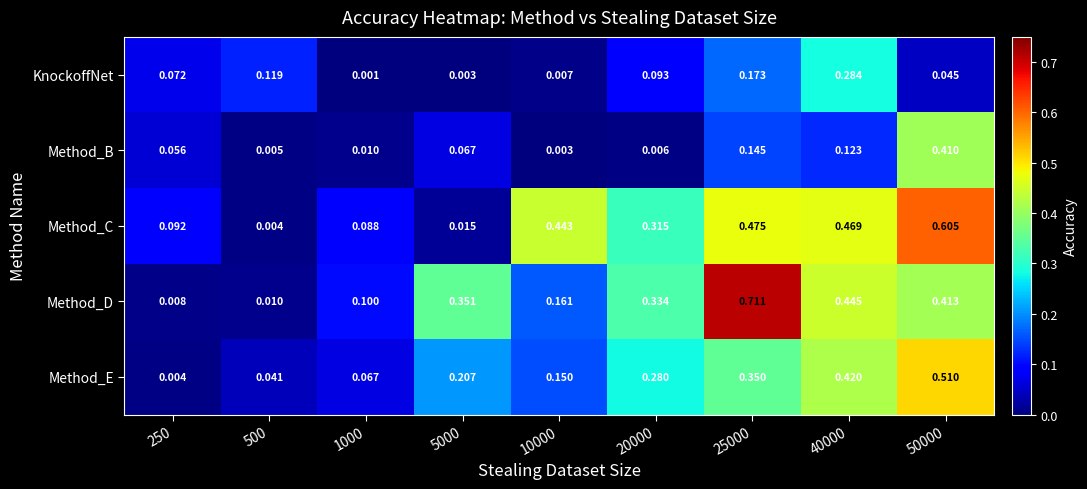

Which series changed the most between 1000 and 40000?

Method_C